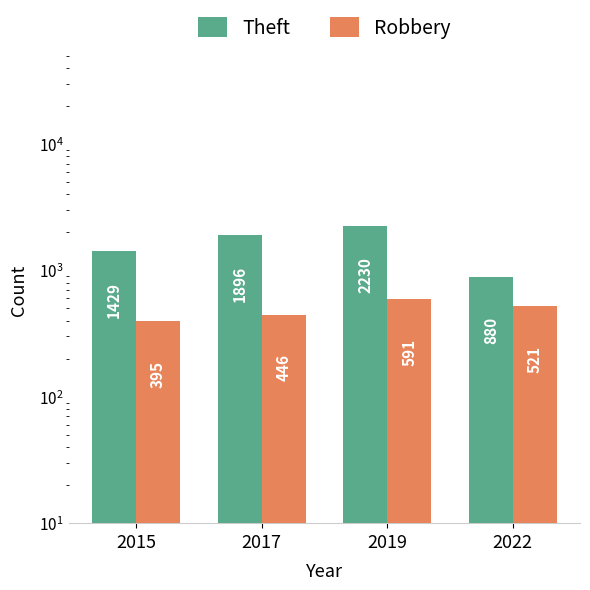

Reading right to left, what are all the values shown in this chart?

Theft: 2022=880	2019=2230	2017=1896	2015=1429
Robbery: 2022=521	2019=591	2017=446	2015=395